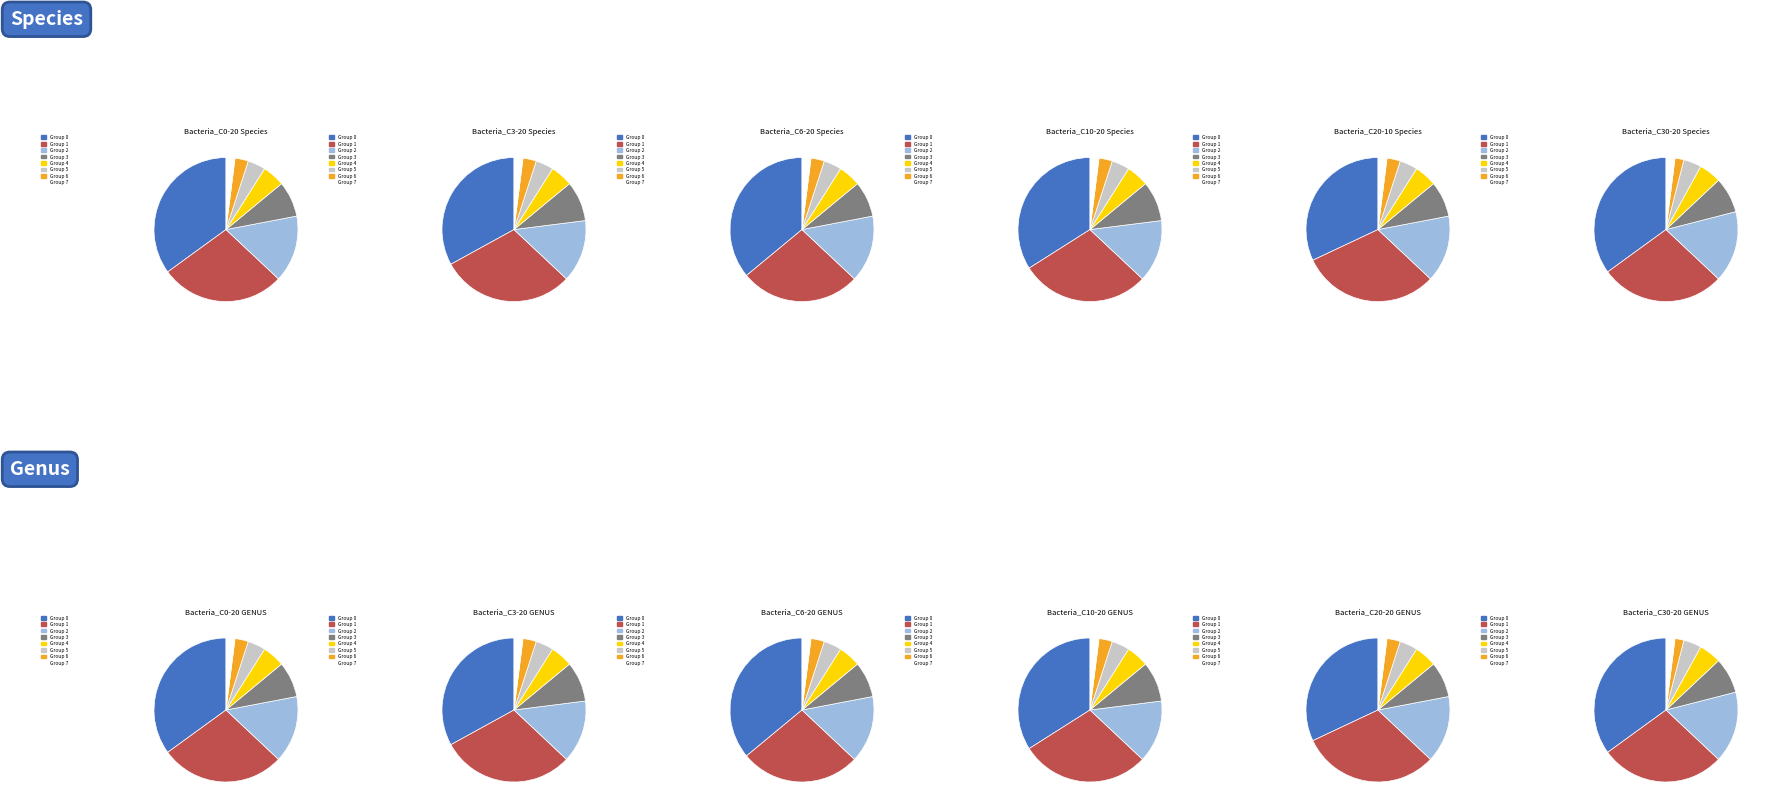

What percentage is the 0 slice, to the nearest percent?

35%